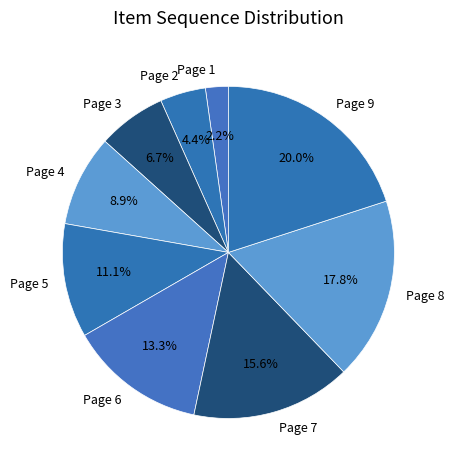

Do Page 8 and Page 1 together represent more than half of the pie?

No